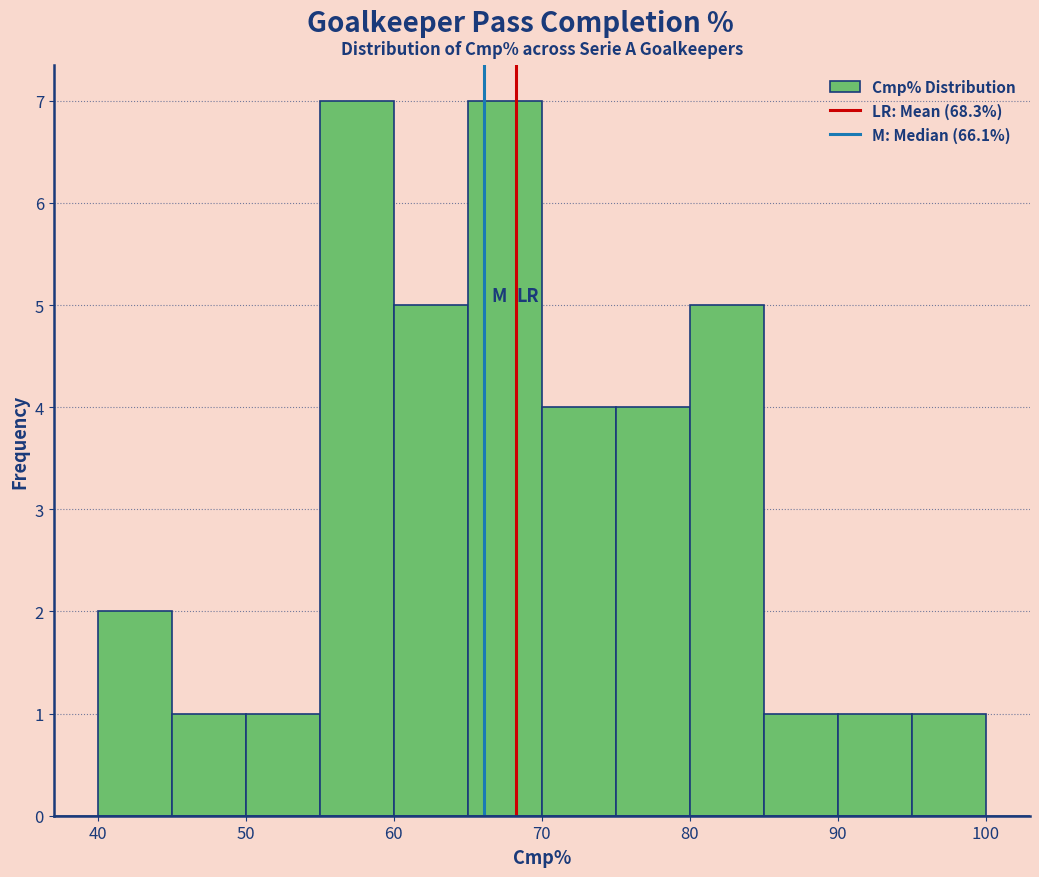

Reading left to right, list every bar in this chart as the range it spans on the x-axis followed by its height. The values are not printed on the chart, so give them approximately, as read against the axis.

40 to 45: 2
45 to 50: 1
50 to 55: 1
55 to 60: 7
60 to 65: 5
65 to 70: 7
70 to 75: 4
75 to 80: 4
80 to 85: 5
85 to 90: 1
90 to 95: 1
95 to 100: 1